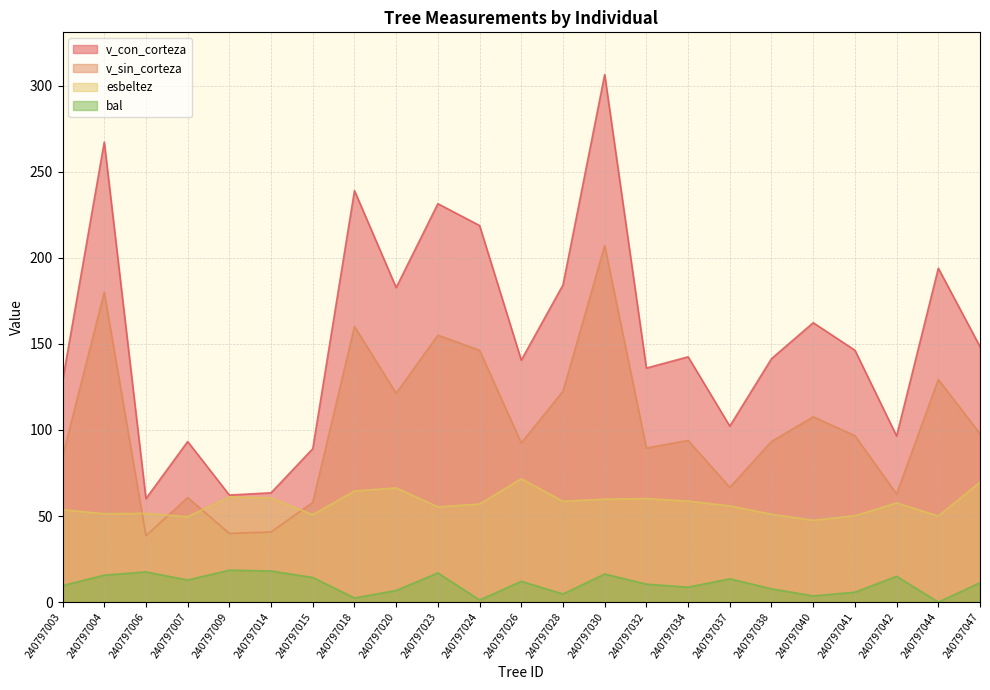

What value does the v_sin_corteza series have at 240797044?

129.3